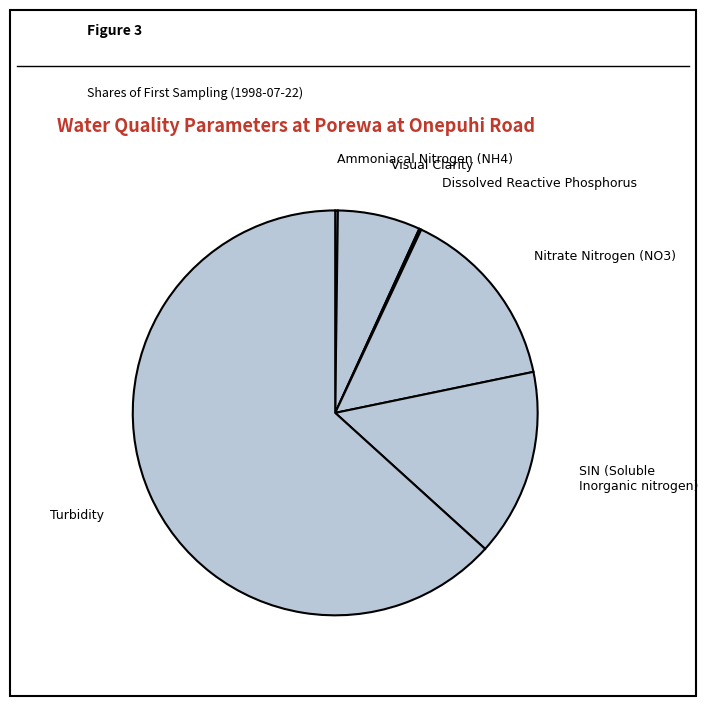

What is the largest slice in the pie chart?

Turbidity